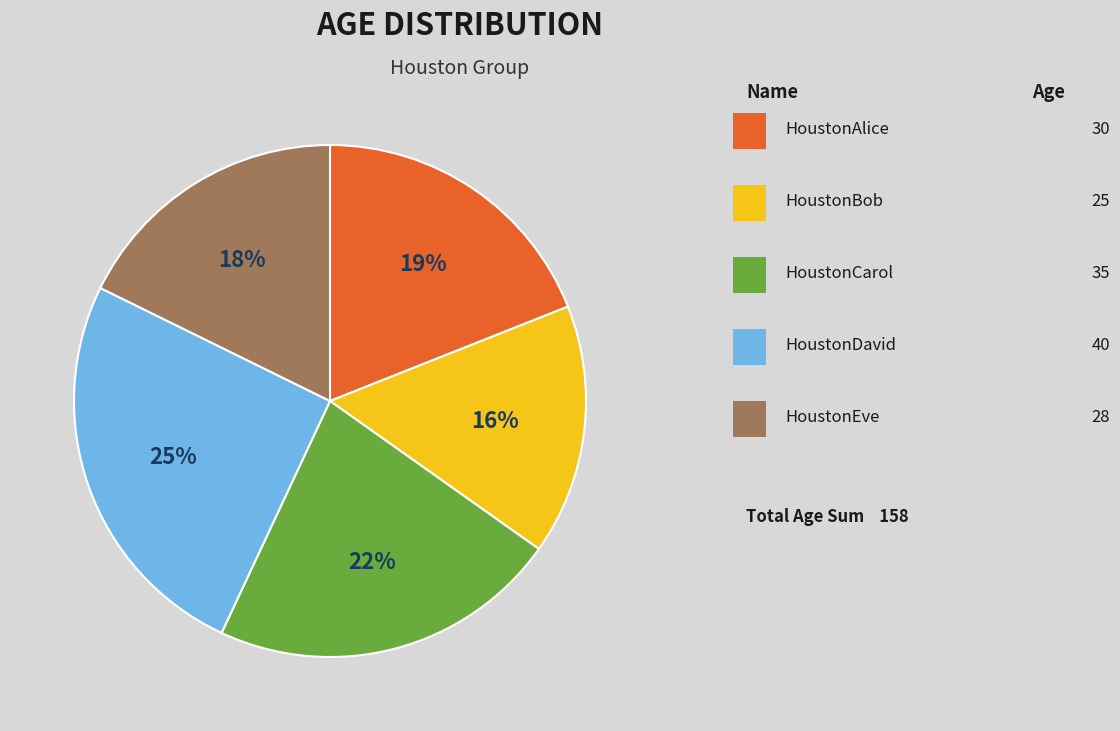

To the nearest percent, what is the difference between the largest and smallest slice percentages?

9%